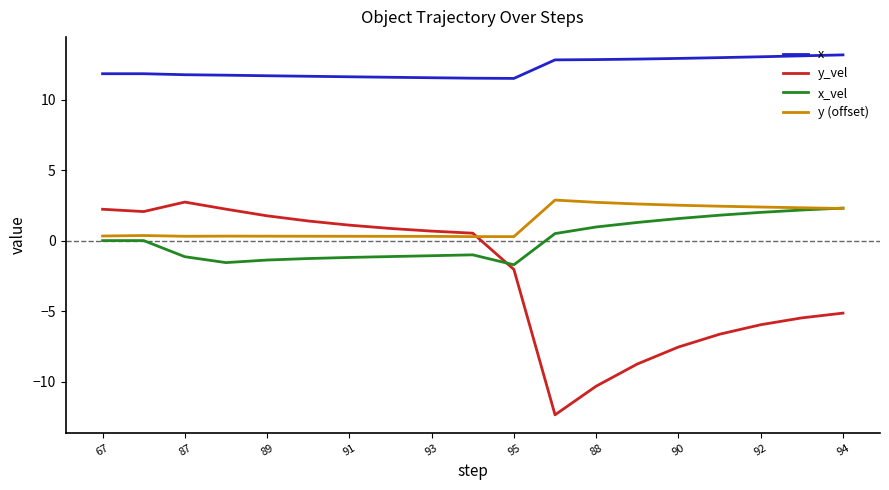

What is the greatest value displayed?

13.2